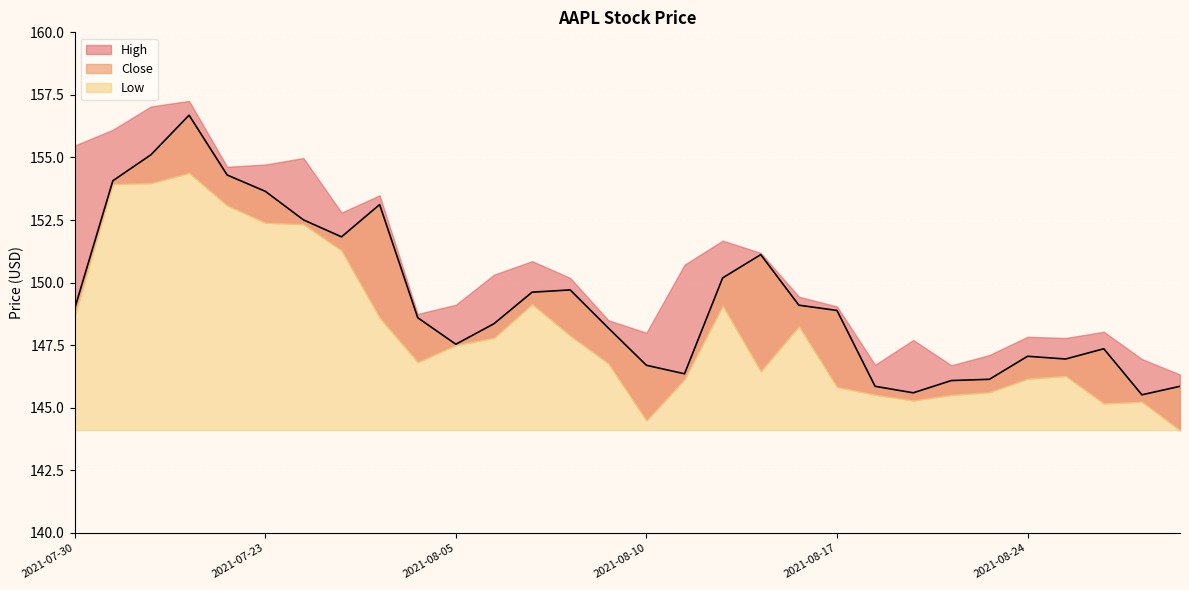

Reading left to right, transcribe all the data shown in this chart.

Close: 149.0	154.1	155.1	156.7	154.3	153.6	152.5	151.8	153.1	148.6	147.5	148.4	149.6	149.7	148.2	146.7	146.4	150.2	151.1	149.1	148.9	145.9	145.6	146.1	146.1	147.1	146.9	147.4	145.5	145.9
High: 155.5	156.1	157.0	157.3	154.6	154.7	155.0	152.8	153.5	148.8	149.1	150.3	150.9	150.2	148.5	148.0	150.7	151.7	151.2	149.4	149.1	146.7	147.7	146.7	147.1	147.8	147.8	148.0	146.9	146.3
Low: 148.7	153.9	154.0	154.4	153.1	152.4	152.3	151.3	148.6	146.8	147.5	147.8	149.1	147.9	146.8	144.5	146.1	149.1	146.5	148.3	145.8	145.5	145.3	145.5	145.6	146.2	146.3	145.2	145.2	144.1